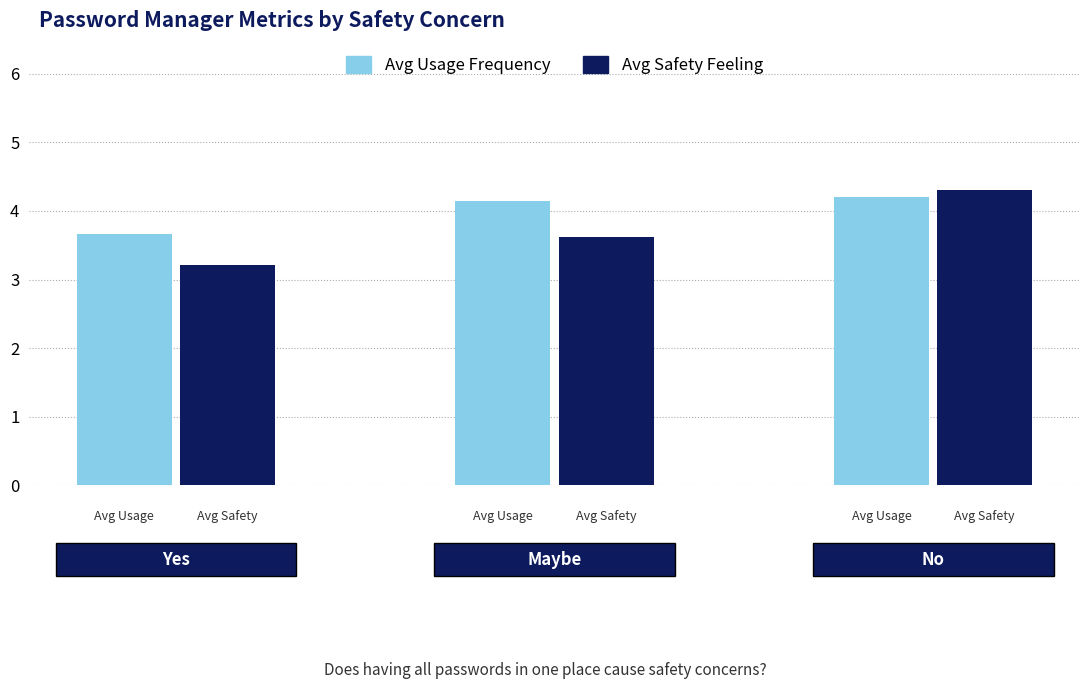

What is the lowest value of the Avg Usage Frequency series?

3.7